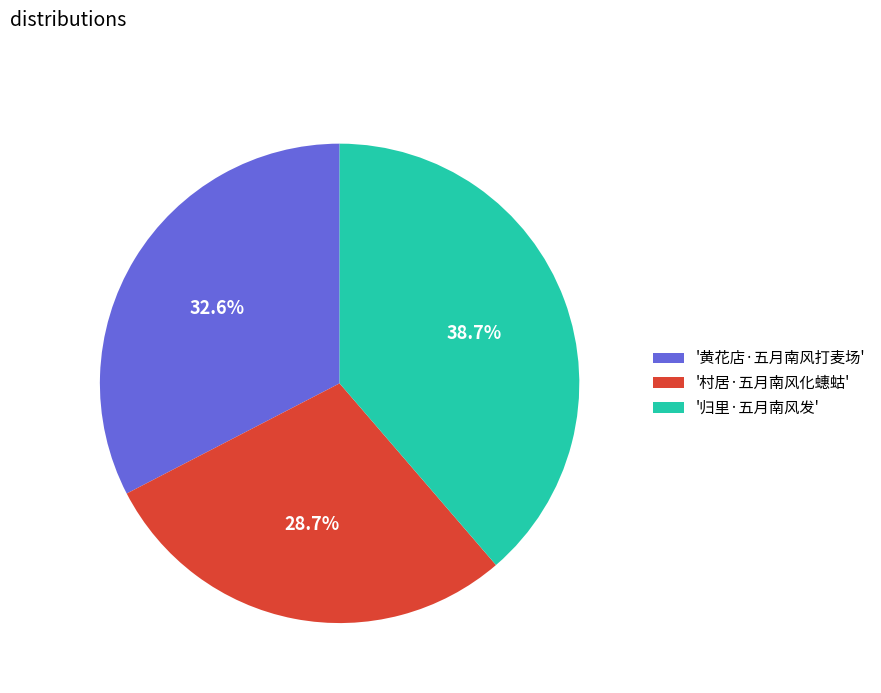

Is there any slice that represents more than half of the pie?

No